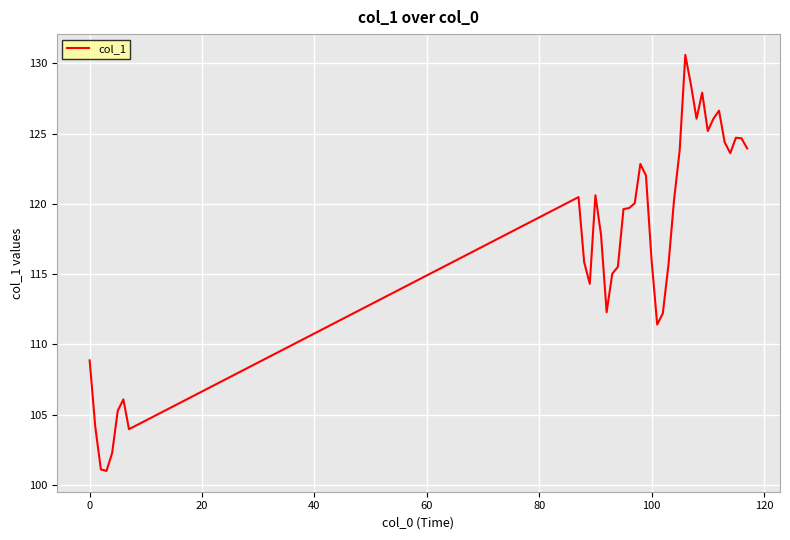

What is the smallest value displayed?

101.0